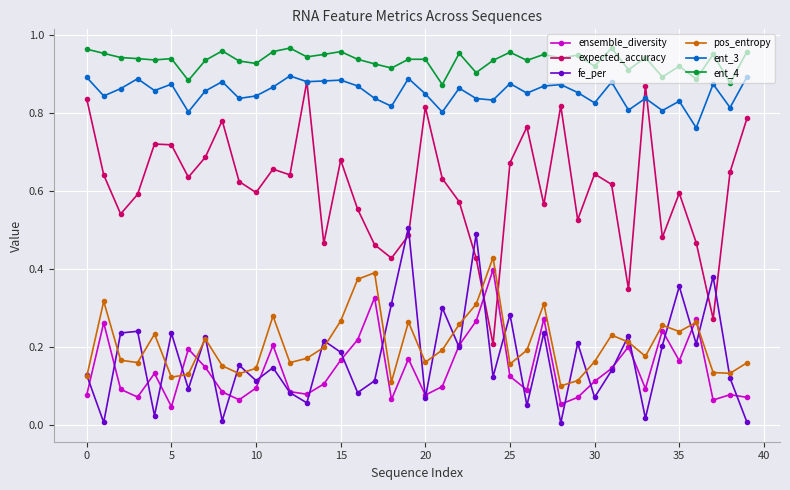

True or false: ent_3 and fe_per intersect in this chart.

False